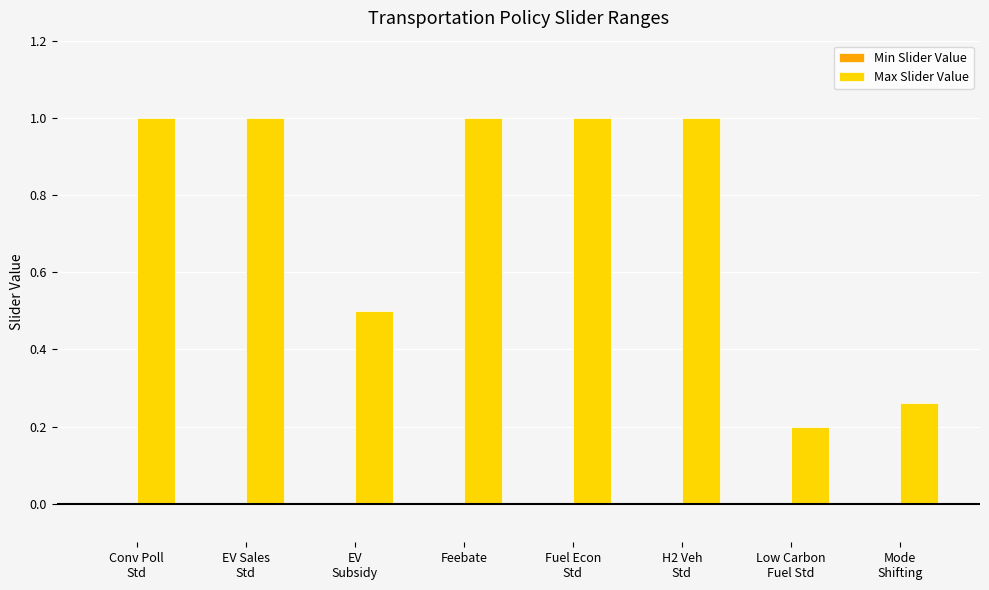

What is the sum of all values?

6.0